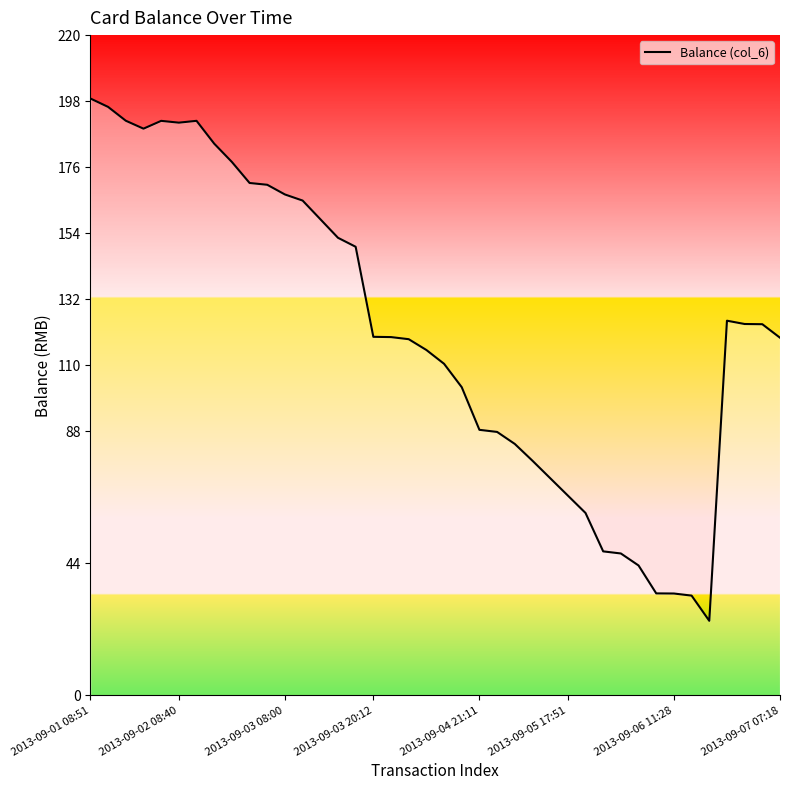

What is the difference between the maximum and minimum values?

174.0